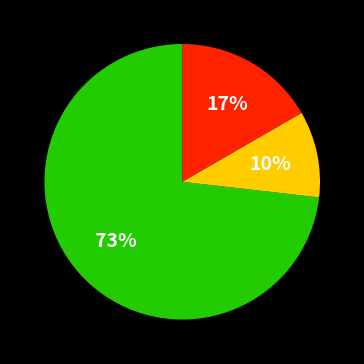

To the nearest percent, what is the average slice percentage?

33%